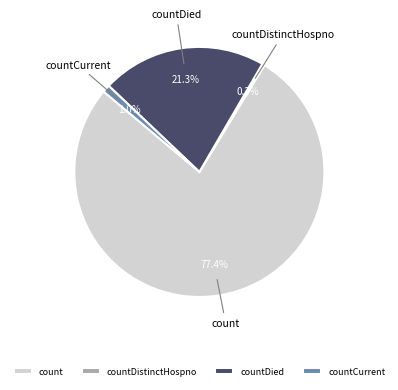

Which slice is the largest?

count